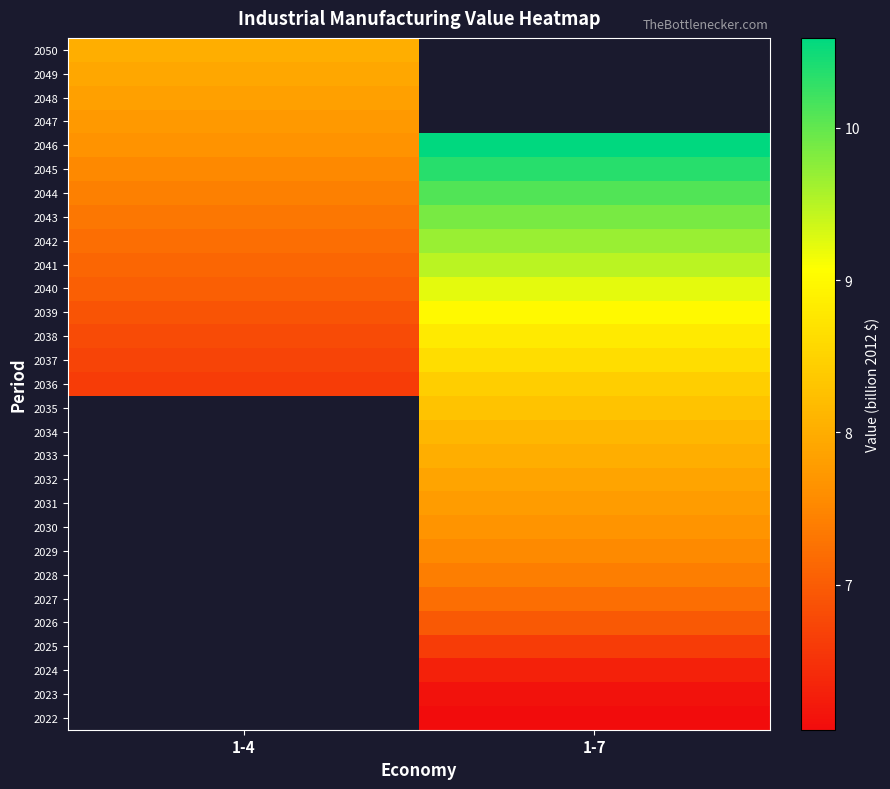

Between 1-7 and 1-4, which is larger?

1-4